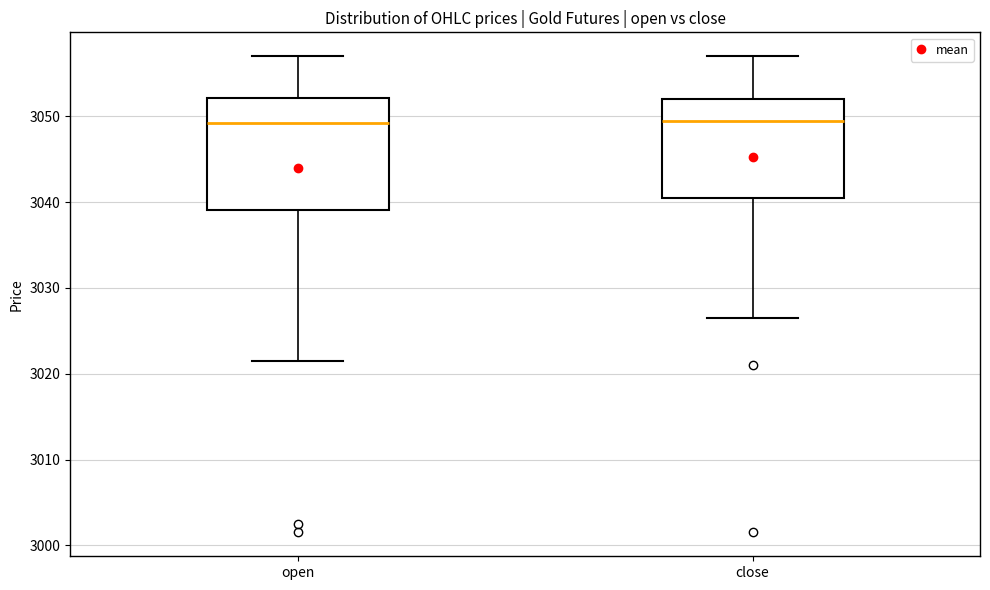

Reading left to right, read every box against the y-axis: the position of its median line, the range the box covers, and the ends of its whiskers. The values are not printed on the chart, so give them approximately, as read against the axis.

open: median 3049, box 3039 to 3052, whiskers 3022 to 3057
close: median 3050, box 3041 to 3052, whiskers 3027 to 3057